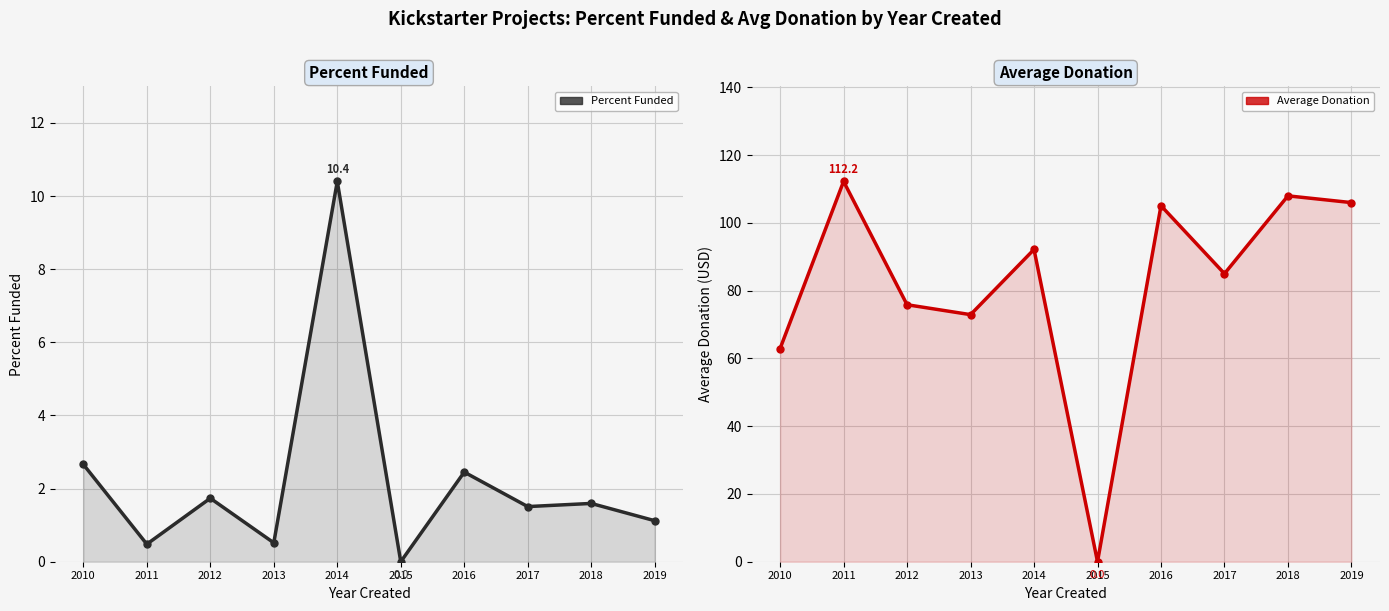

Is the value of Percent Funded at 2018 greater than the value of Average Donation at 2017?

No